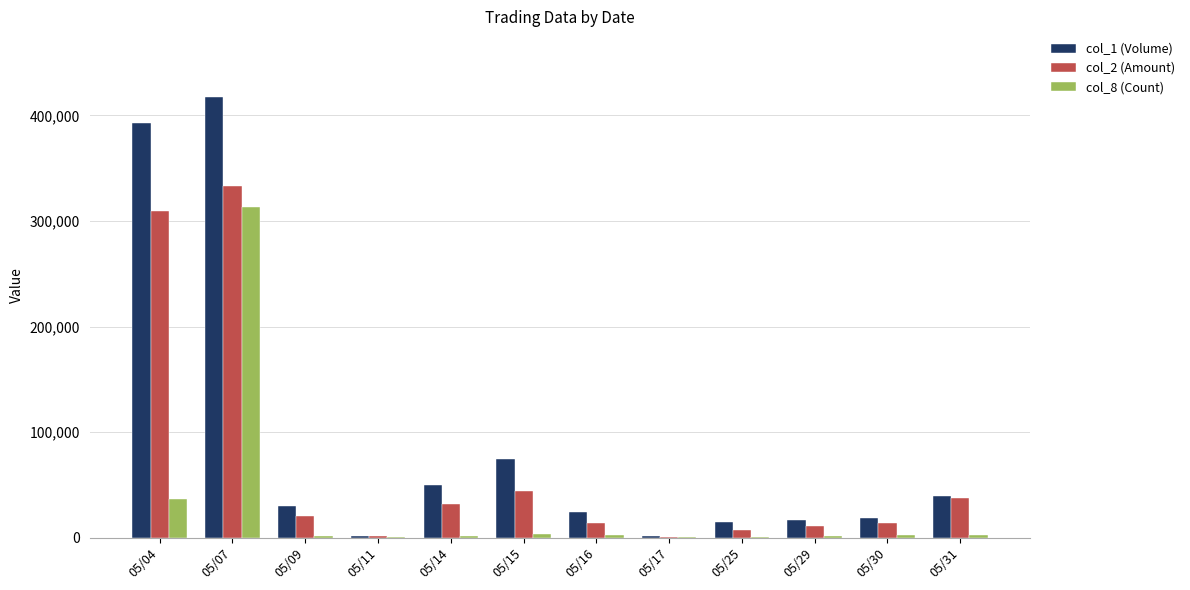

What is the greatest value displayed?

417000